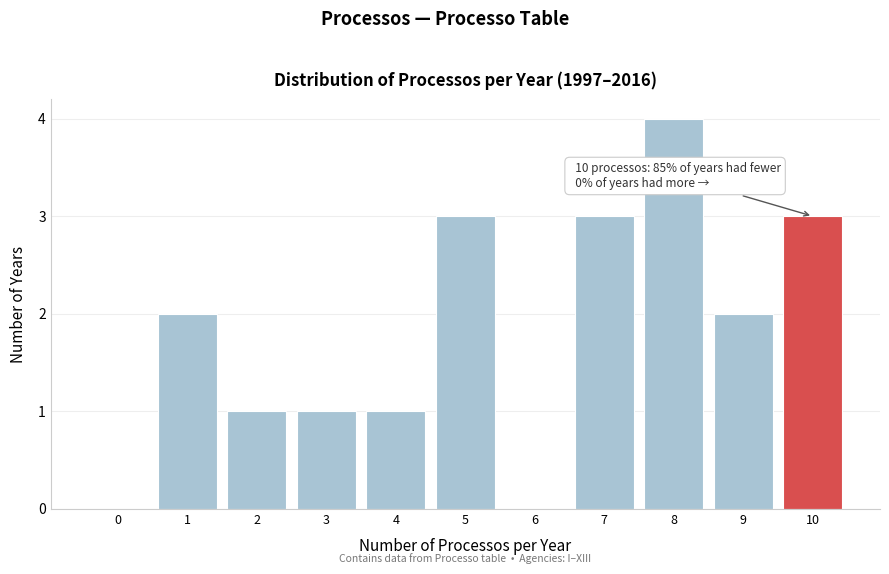

Reading right to left, extract all data points from this chart.

10=3	9=2	8=4	7=3	6=0	5=3	4=1	3=1	2=1	1=2	0=0